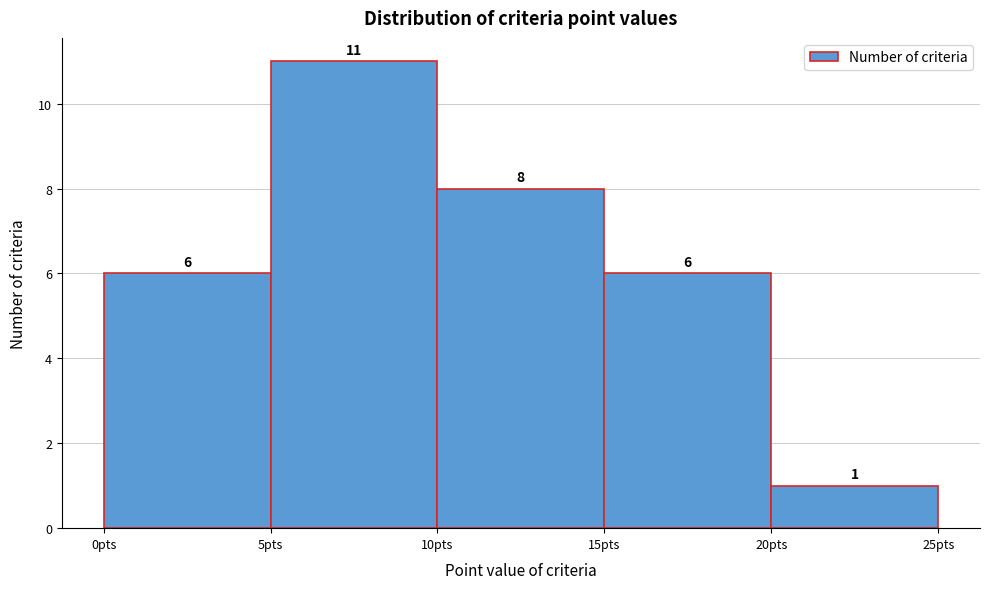

Reading left to right, transcribe this chart: for each bar, give the range it covers on the x-axis and its height.

0 to 5: 6
5 to 10: 11
10 to 15: 8
15 to 20: 6
20 to 25: 1